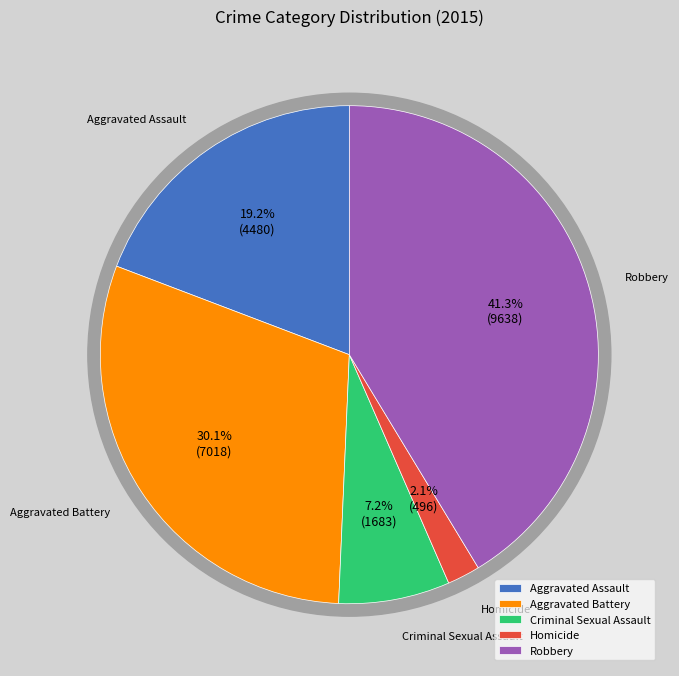

Count the number of slices in the pie.

5